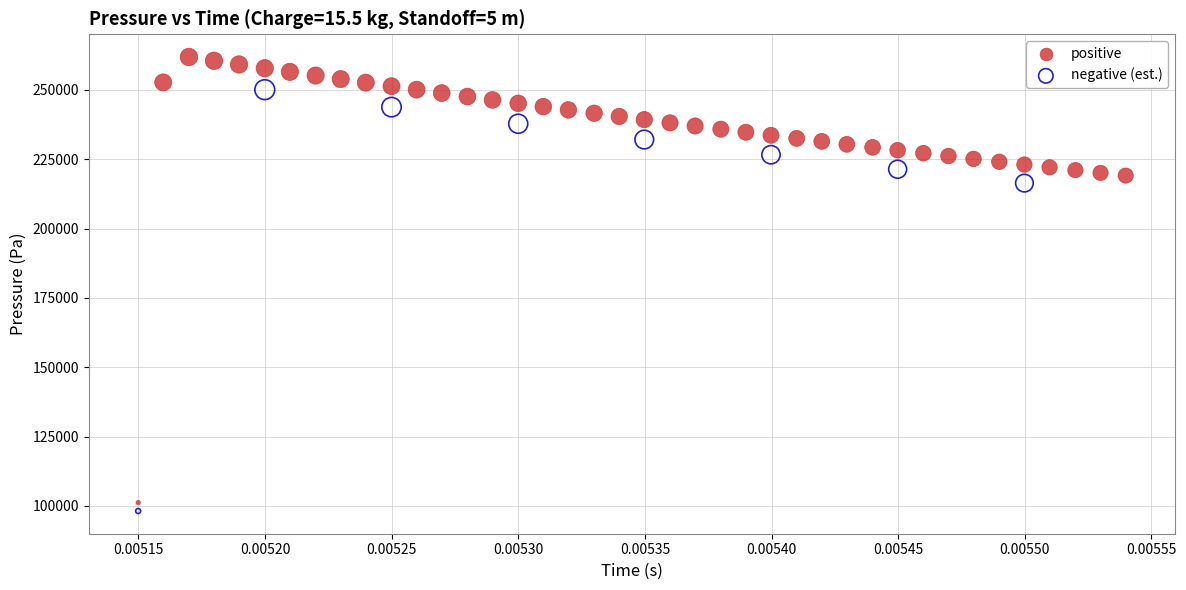

What are all the series names shown in the legend?

positive, negative (est.)